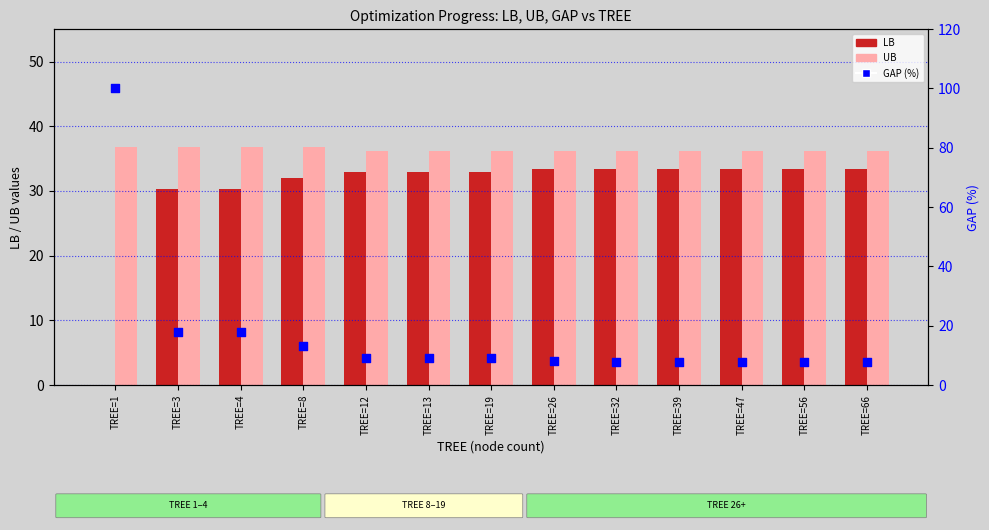

What is the total value across all series at TREE=4?

85.0